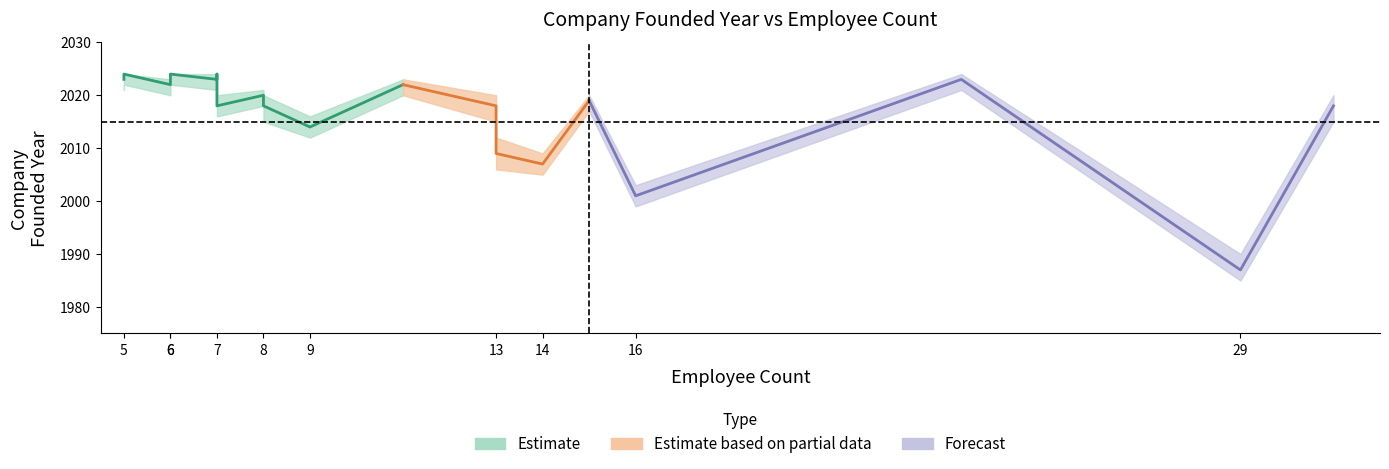

At how many categories does at least one series exceed 1926?

20